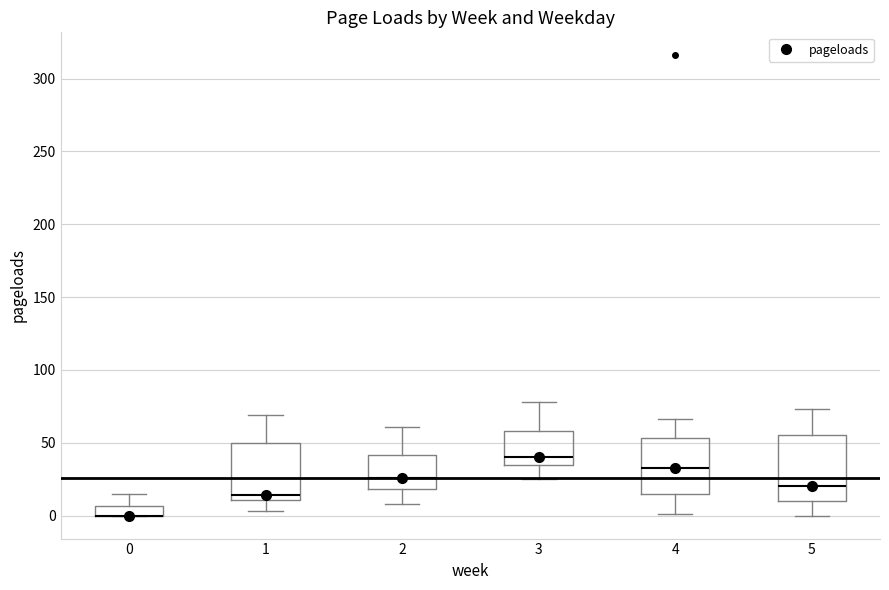

Where does the median line of the box at x = 5 sit on the y-axis? The values are not printed on the chart, so give them approximately, as read against the axis.

20